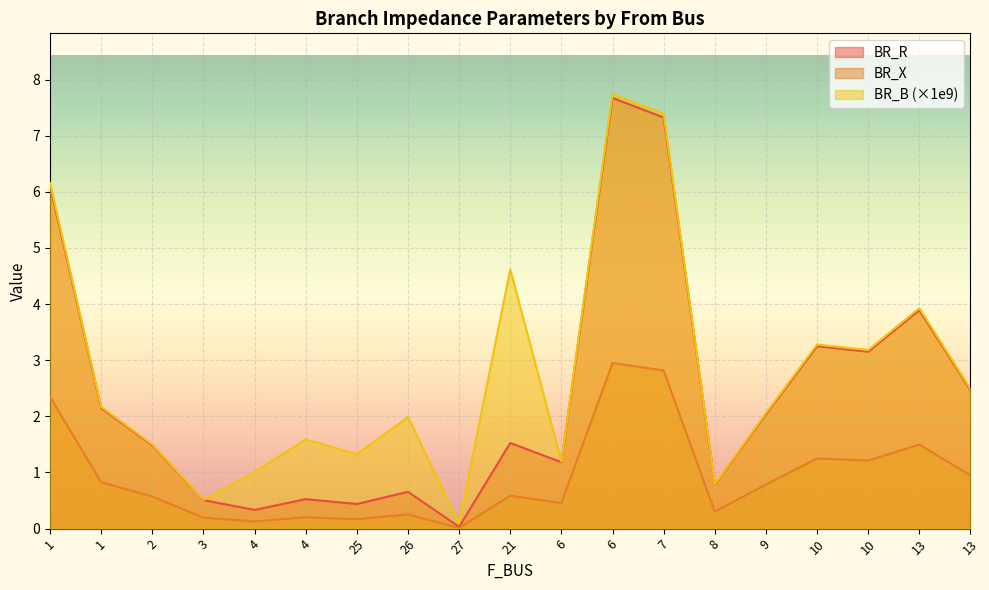

Which series changed the most between 6 and 13?

BR_B